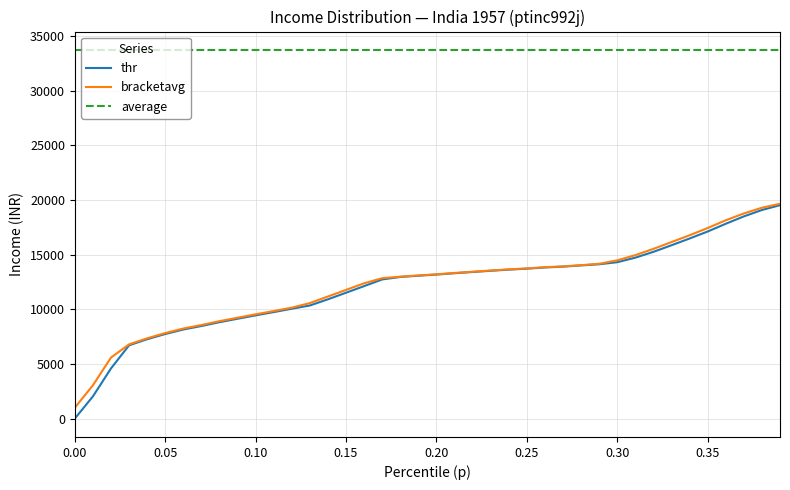

What is the minimum value for bracketavg?

994.6